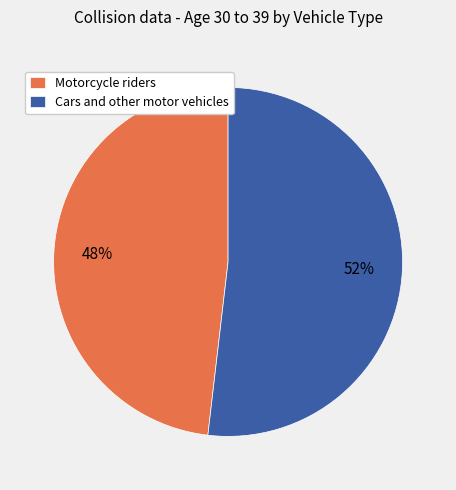

What is the smallest slice in the pie chart?

Motorcycle riders